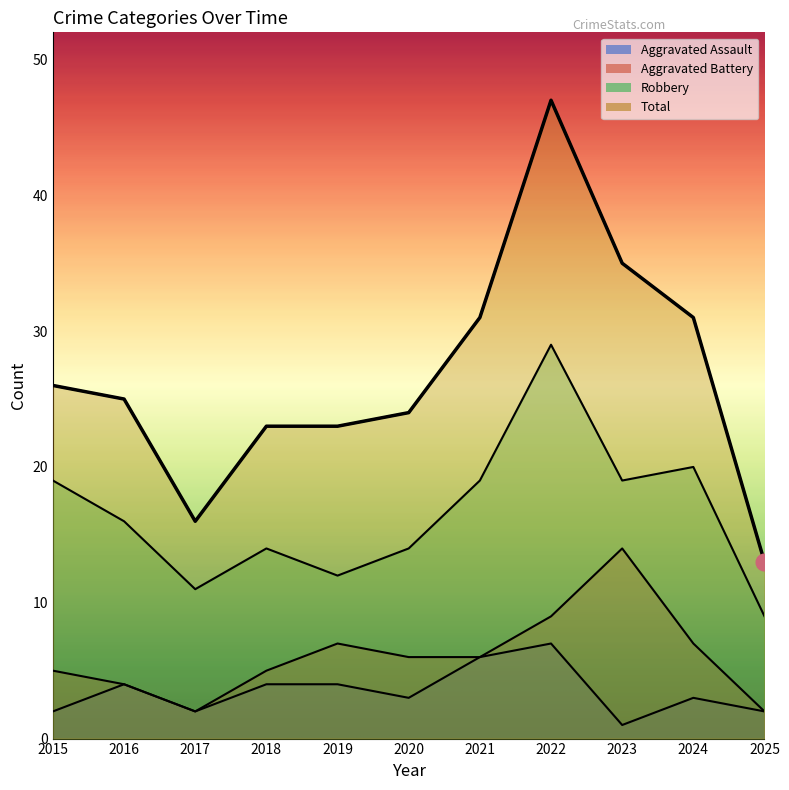

Is the value of Aggravated Battery at 2019 greater than the value of Aggravated Assault at 2025?

Yes